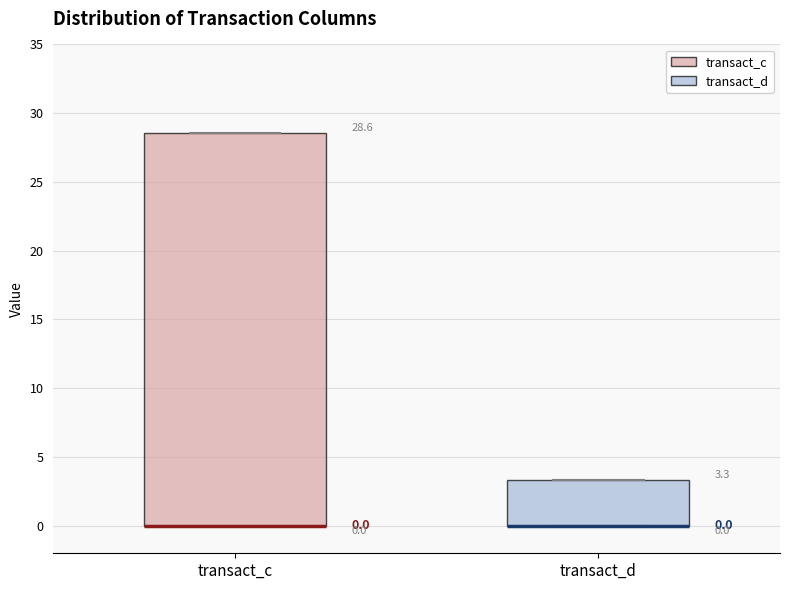

Which box is the tallest, from its lower edge to its upper edge?

transact_c